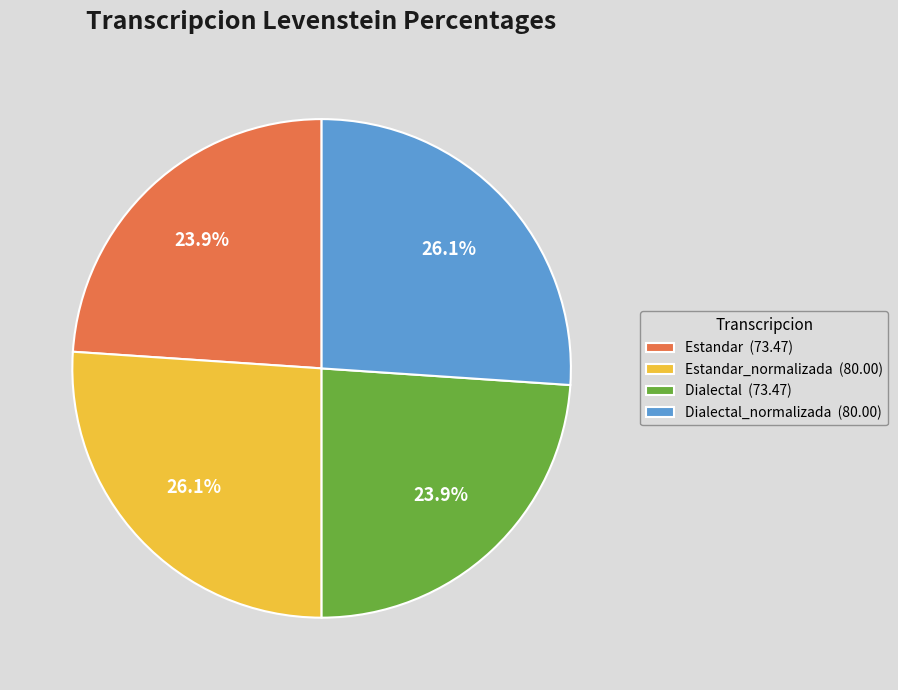

How many slices are in this pie chart?

4